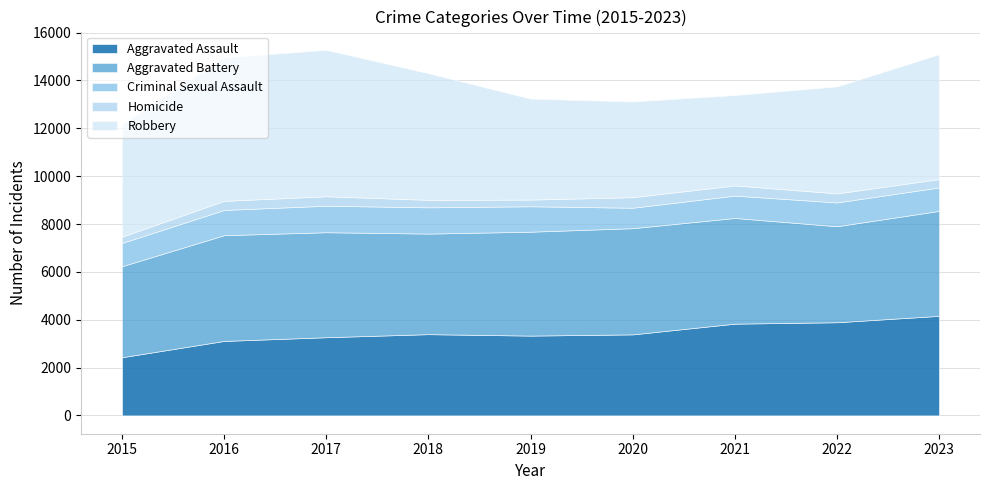

At which label does Aggravated Assault first exceed 3388?

2018